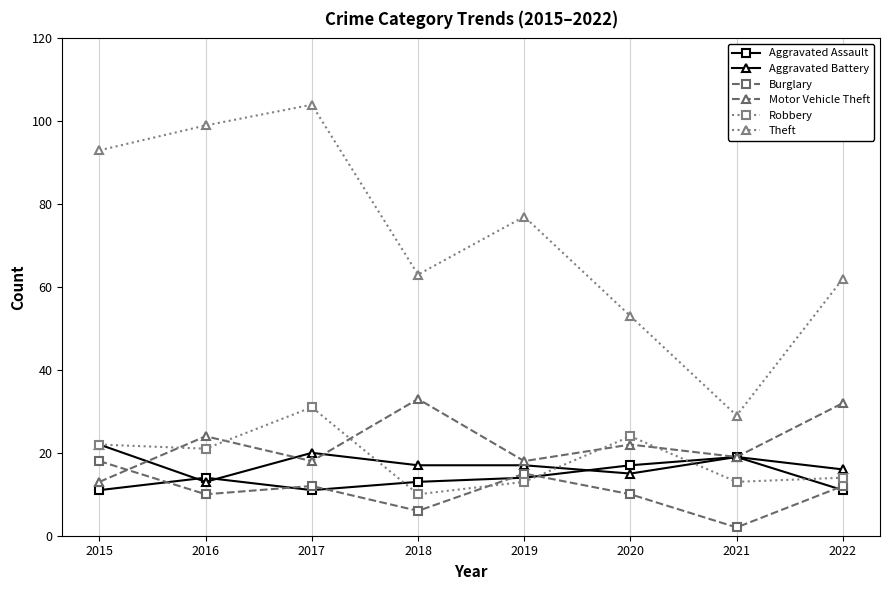

Is it true that Aggravated Assault equals 11 at 2017?

True